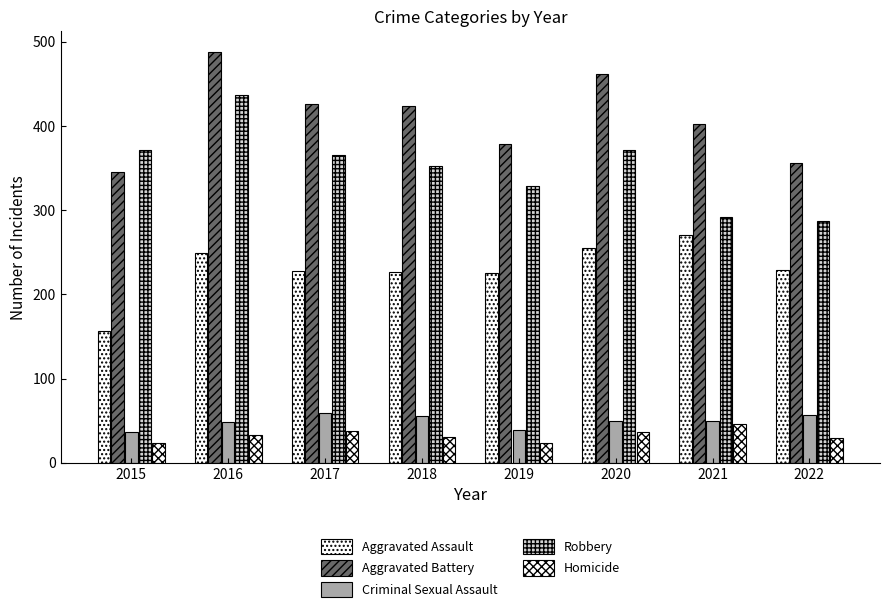

Which series has the largest range (max minus min)?

Robbery